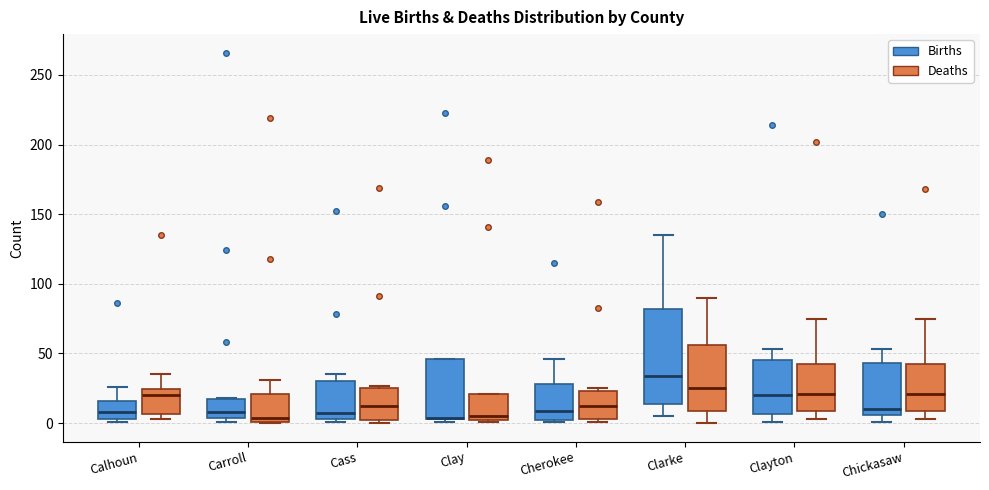

Reading left to right, transcribe this box plot: for each box, give where its median line is, the range the box spans, and where its two whiskers end, as read against the y-axis. The values are not printed on the chart, so give them approximately, as read against the axis.

Calhoun (Births): median 10, box 5 to 15, whiskers 0 to 25
Calhoun (Deaths): median 20, box 5 to 25, whiskers 5 (just below the box's lower edge) to 35
Carroll (Births): median 10, box 5 to 15, whiskers 0 to 20
Carroll (Deaths): median 5, box 0 to 20, whiskers 0 to 30
Cass (Births): median 5 (just above the box's lower edge), box 5 to 30, whiskers 0 to 35
Cass (Deaths): median 10, box 0 to 25, whiskers 0 (just below the box's lower edge) to 25 (just above the box's upper edge)
Clay (Births): median 5 (drawn on the box's lower edge), box 5 to 45, whiskers 0 to 45
Clay (Deaths): median 5, box 0 to 20, whiskers 0 to 20
Cherokee (Births): median 10, box 0 to 30, whiskers 0 to 45
Cherokee (Deaths): median 10, box 5 to 25, whiskers 0 to 25 (just above the box's upper edge)
Clarke (Births): median 35, box 15 to 80, whiskers 5 to 135
Clarke (Deaths): median 25, box 10 to 55, whiskers 0 to 90
Clayton (Births): median 20, box 5 to 45, whiskers 0 to 55
Clayton (Deaths): median 20, box 10 to 45, whiskers 5 to 75
Chickasaw (Births): median 10, box 5 to 45, whiskers 0 to 55
Chickasaw (Deaths): median 20, box 10 to 45, whiskers 5 to 75